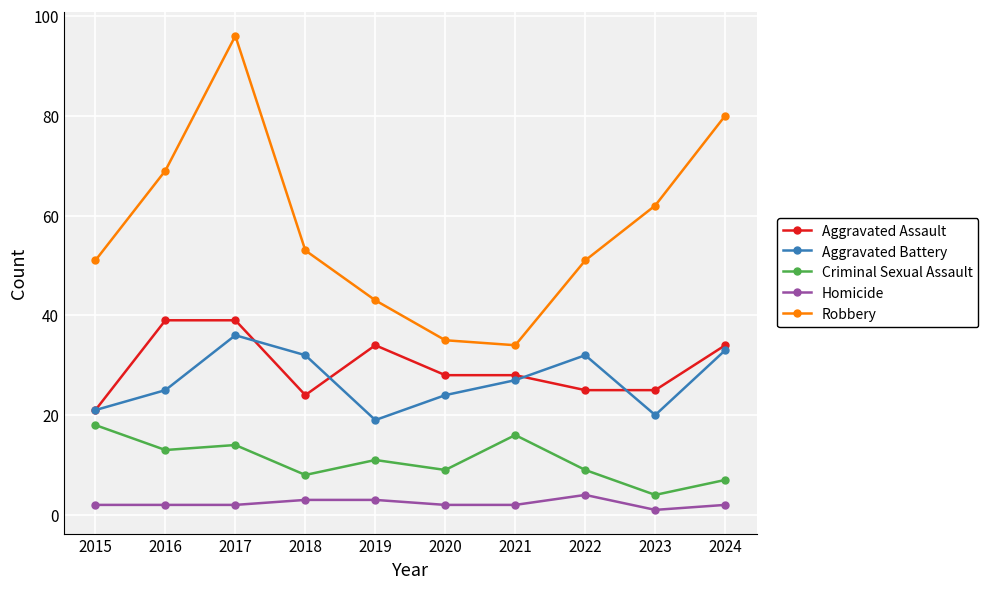

At which label does Aggravated Battery first exceed 27?

2017